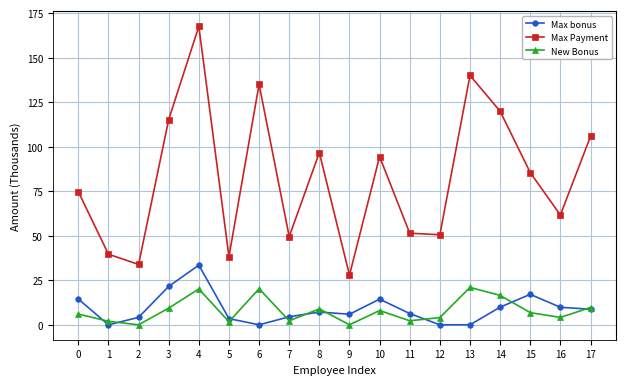

At which category is the sum across all series the highest?

4